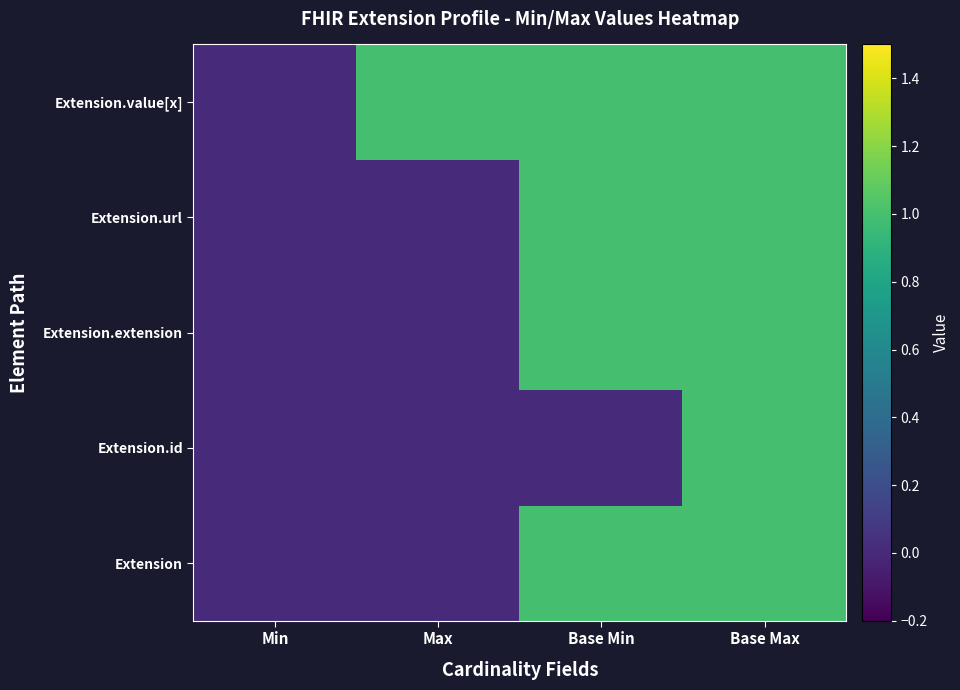

List the series in order of their peak value, lowest first.

Extension, Extension.id, Extension.extension, Extension.url, Extension.value[x]